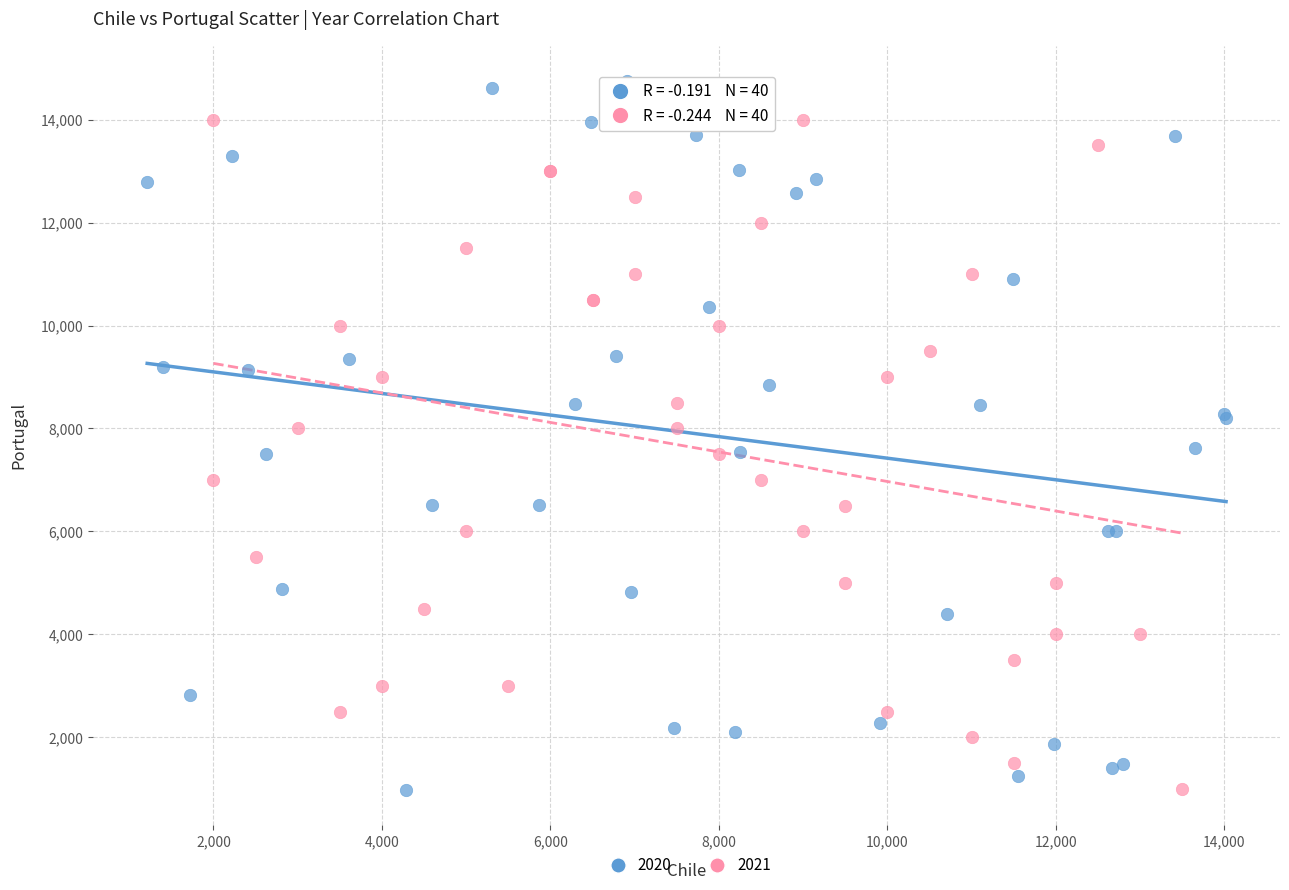

Which series contains the highest Y value?

2020